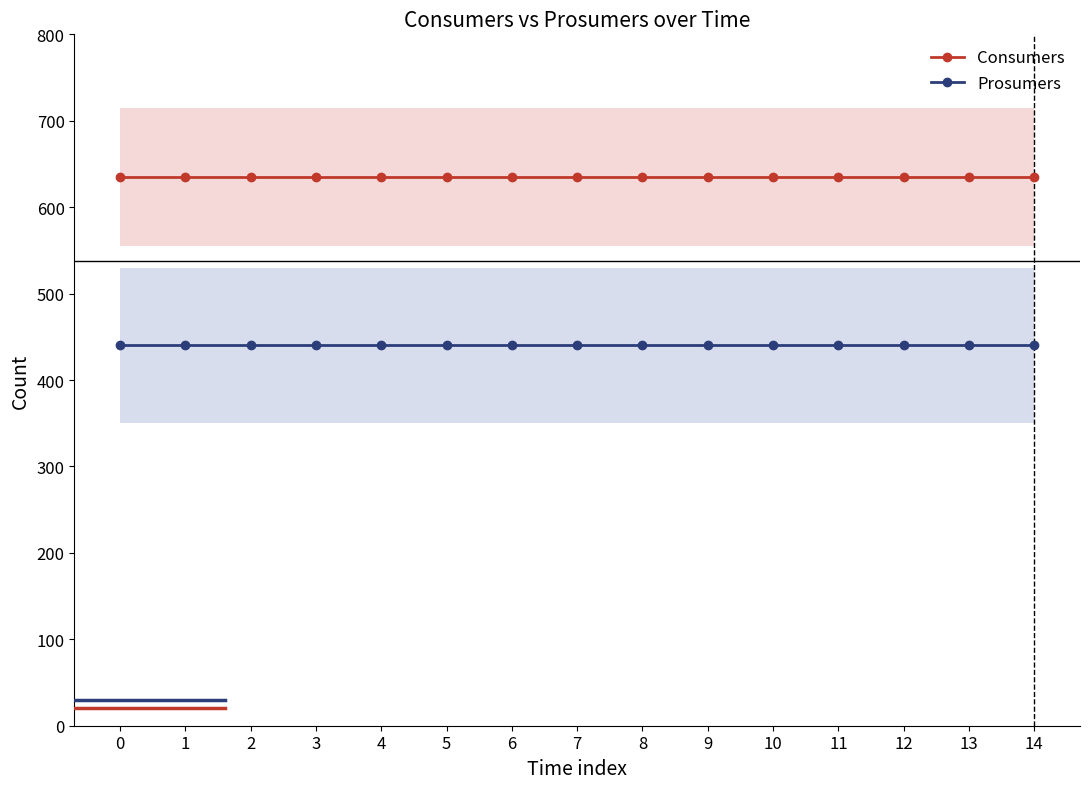

What is the value of the Prosumers point at the 5th from the left?

440